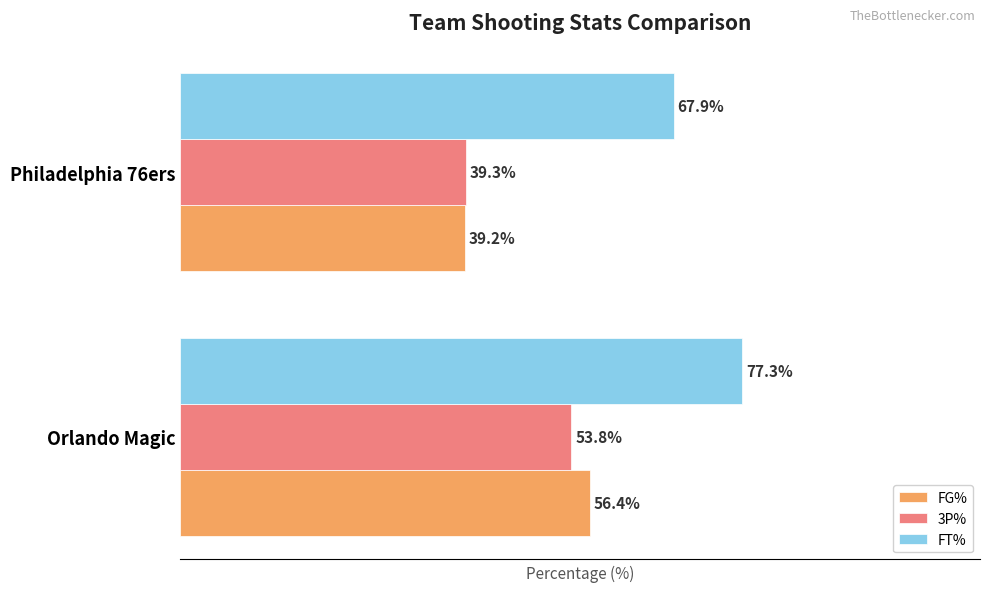

Between Orlando Magic and Philadelphia 76ers, which series saw the biggest shift?

FG%